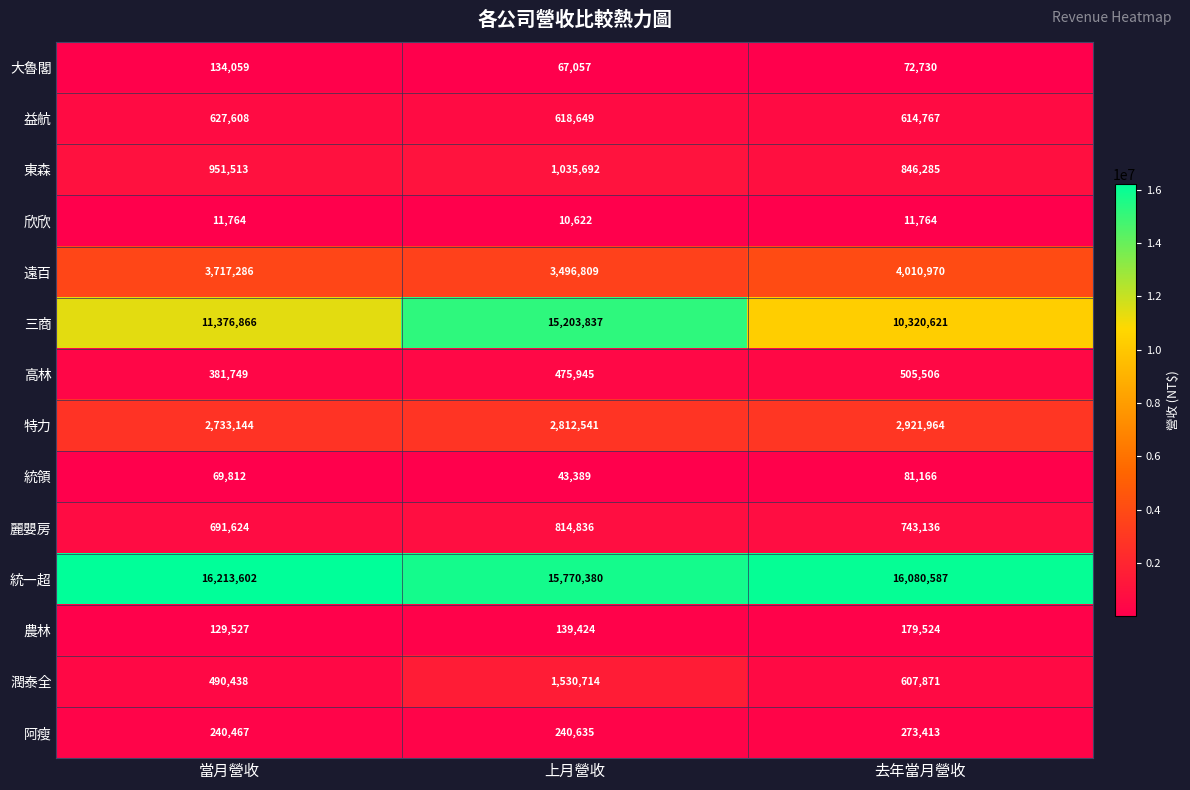

How many distinct data groups are displayed?

14